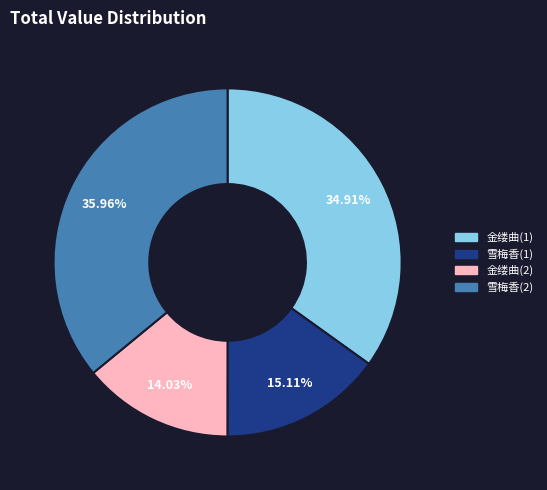

Does 金缕曲(2) account for over 50% of the chart?

No